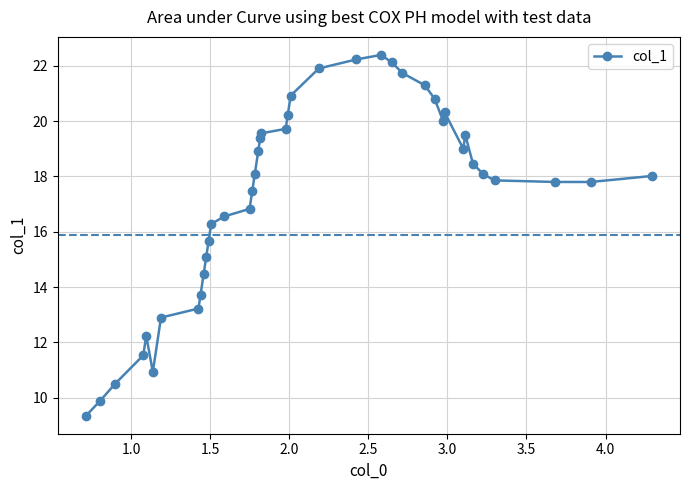

True or false: the data has more than 2 interior local peaks.

True